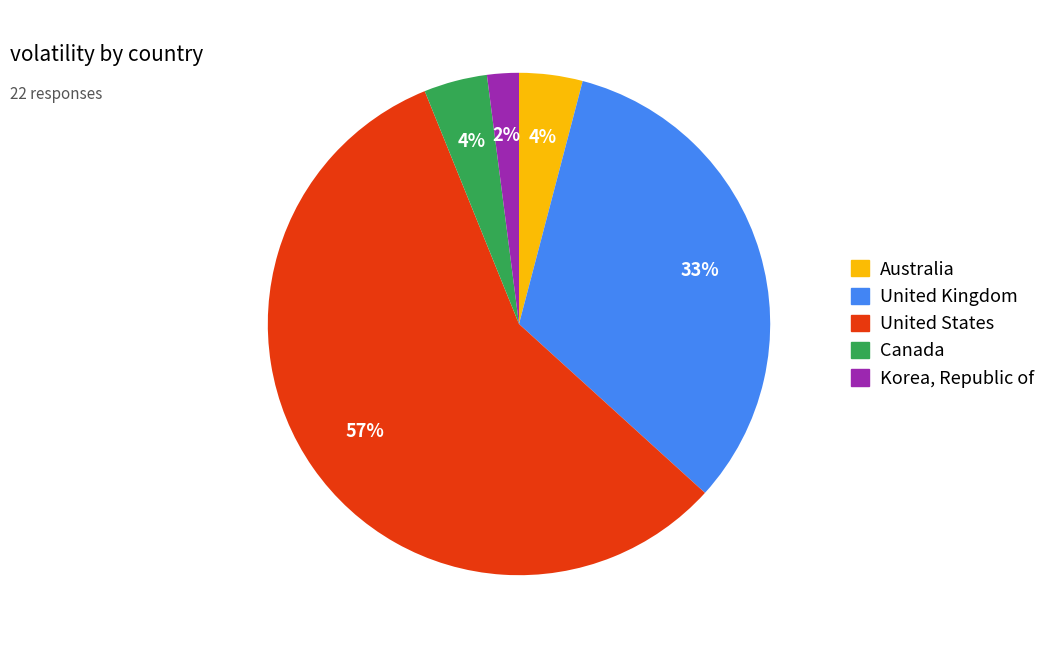

To the nearest percent, what is the average slice percentage?

20%